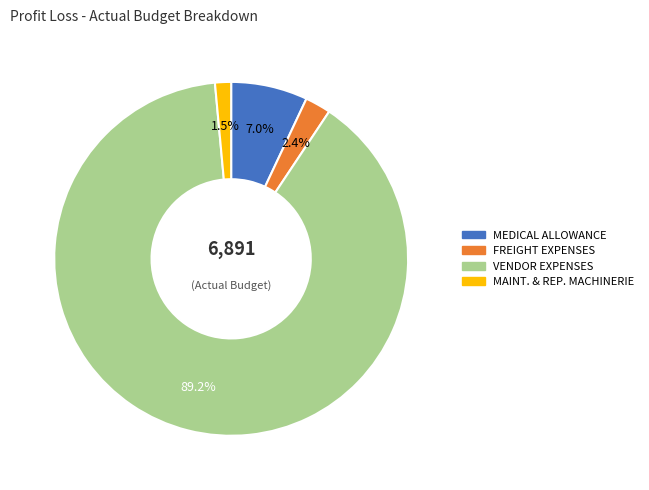

Which category has the smallest portion of the pie?

MAINT. & REP. MACHINERIE